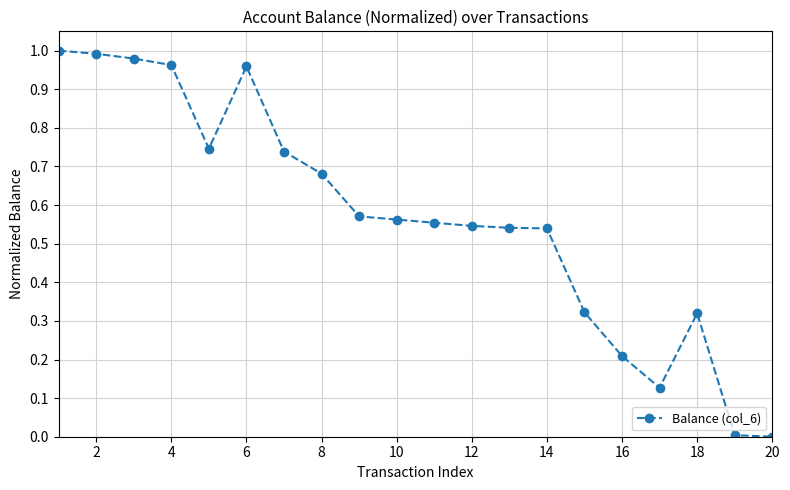

True or false: there are more than 1 points higher than both neighbors.

True